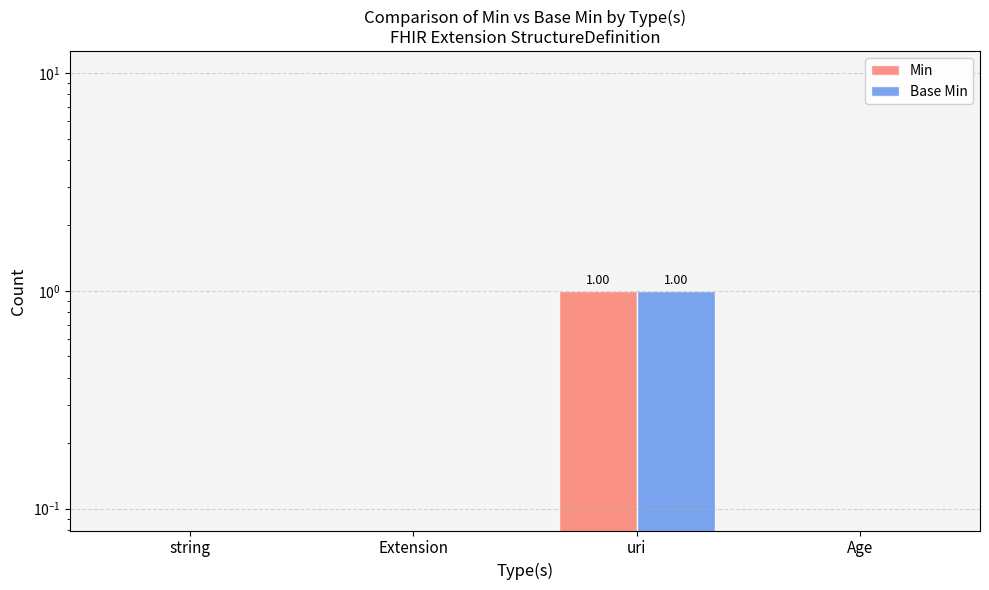

What is the label of the 3rd bar from the left?

uri